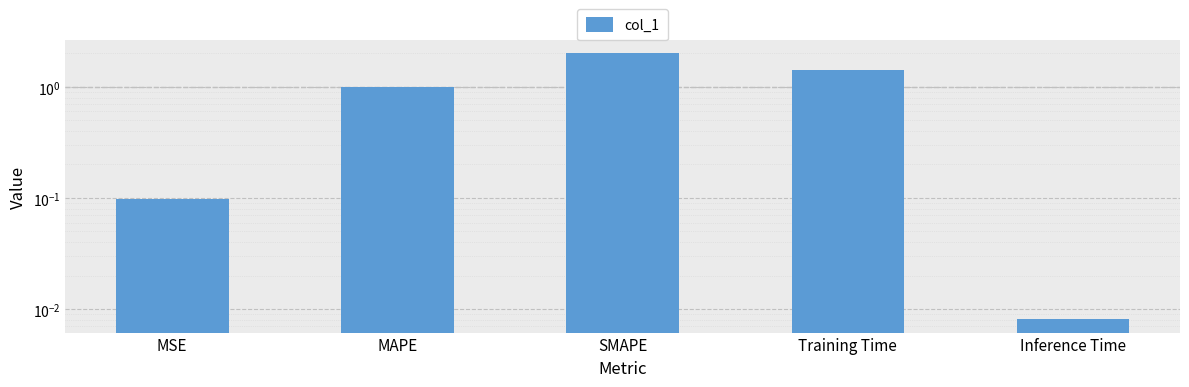

How many values are below 1?

2